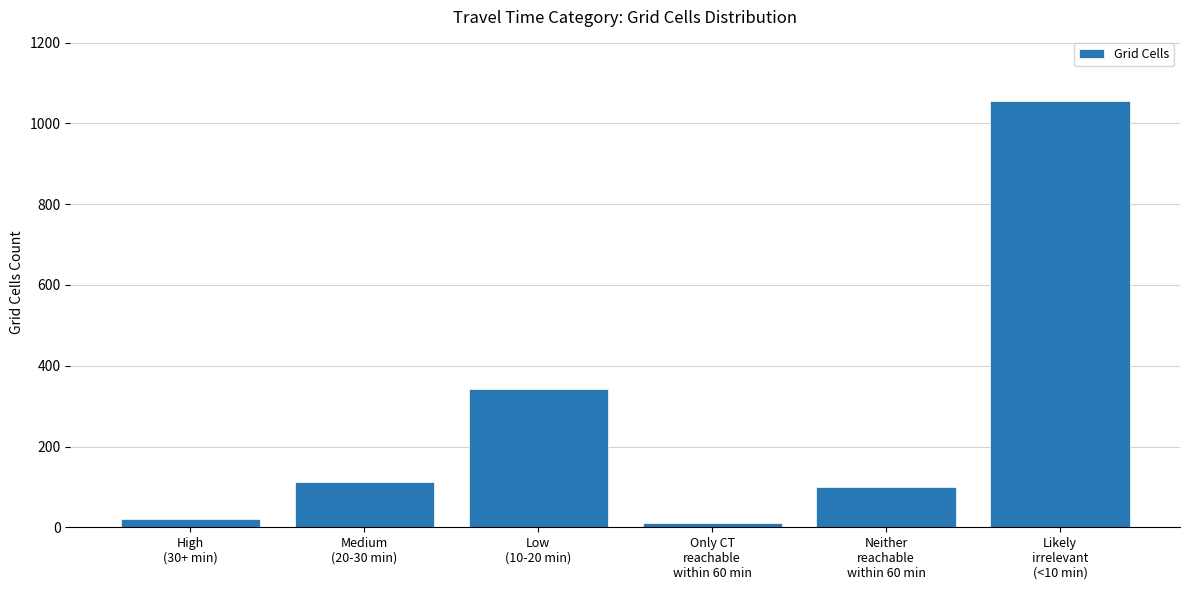

Rank the categories by value from highest to lowest.

Likely
irrelevant
(<10 min), Low
(10-20 min), Medium
(20-30 min), Neither
reachable
within 60 min, High
(30+ min), Only CT
reachable
within 60 min